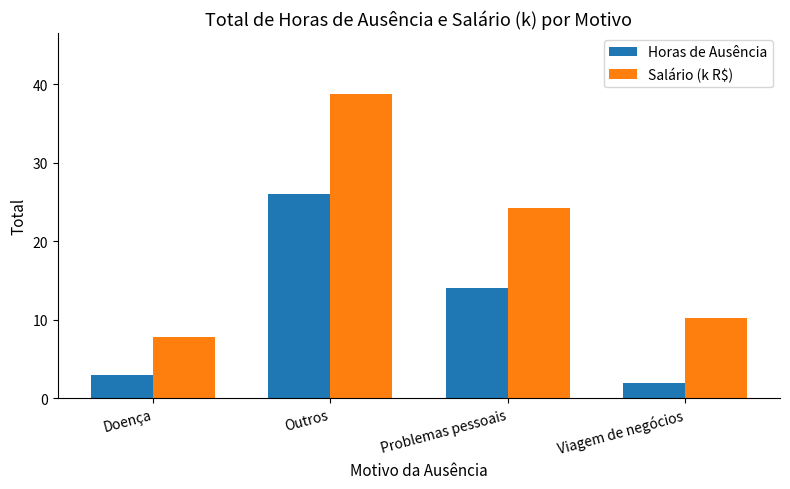

How many categories are shown in the chart?

4